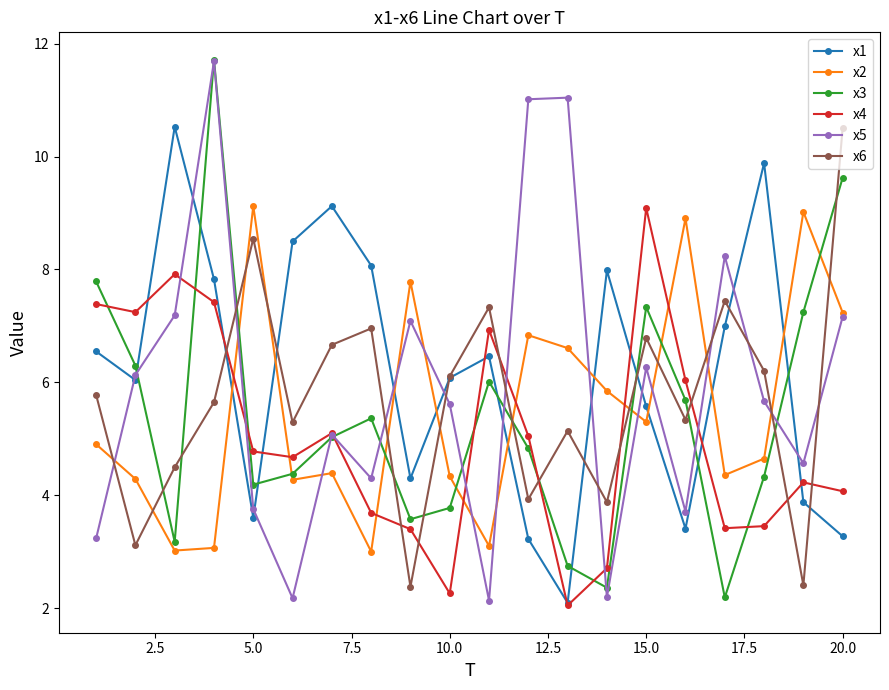

What is the value of the x4 point at the 12th from the left?

5.1